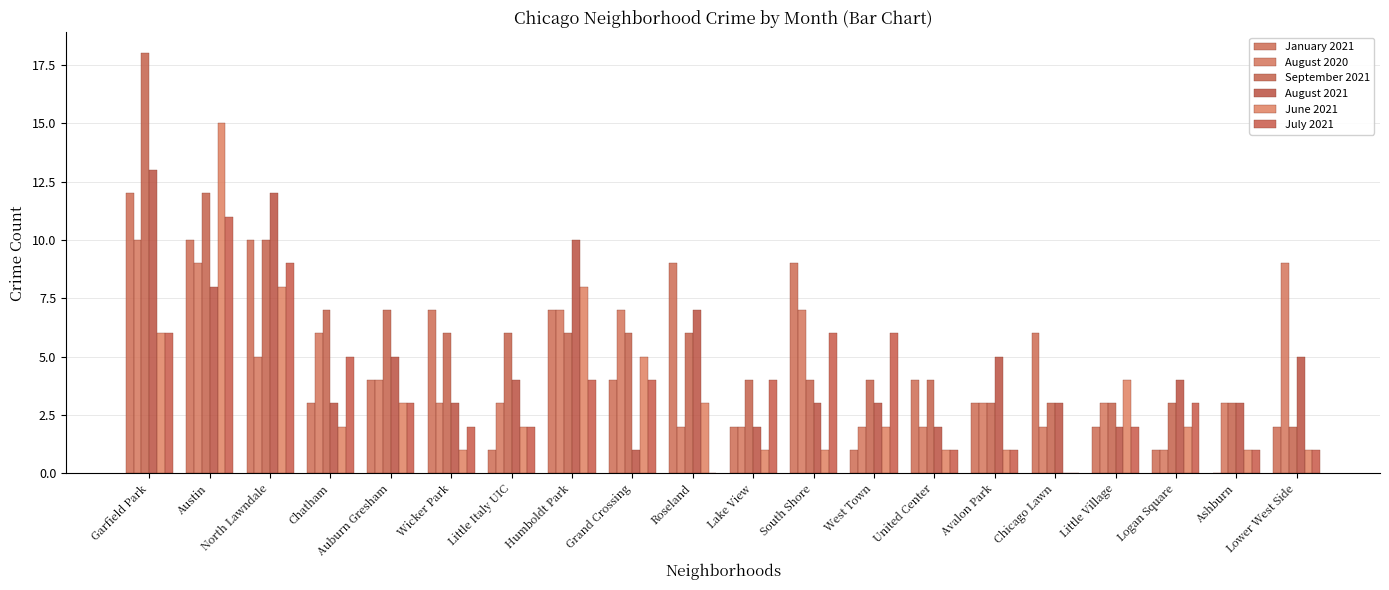

True or false: January 2021 has a value of 3 at Roseland.

False